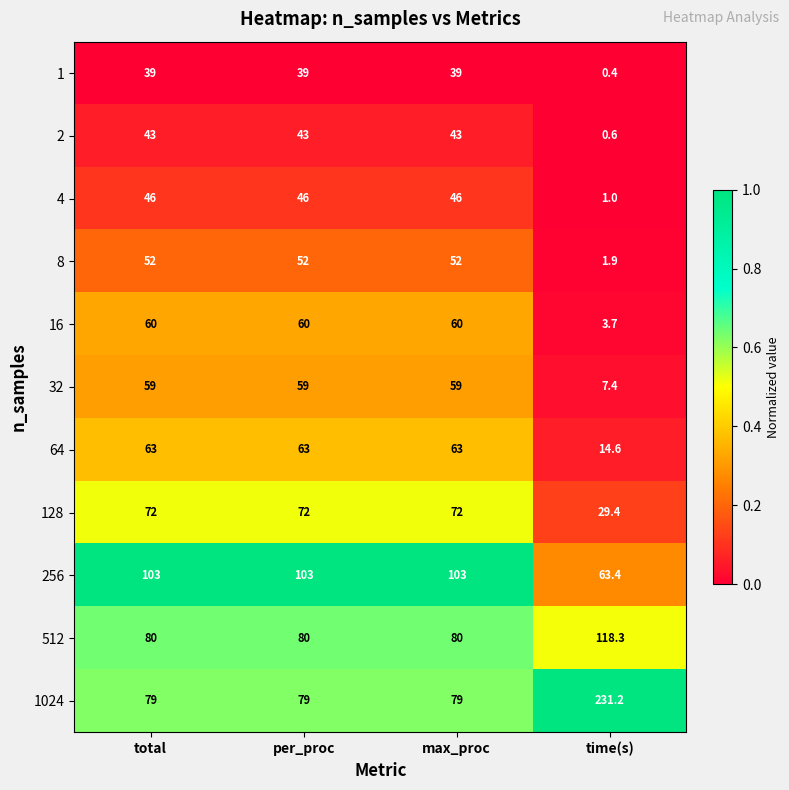

Which series has the largest total across all categories?

1024